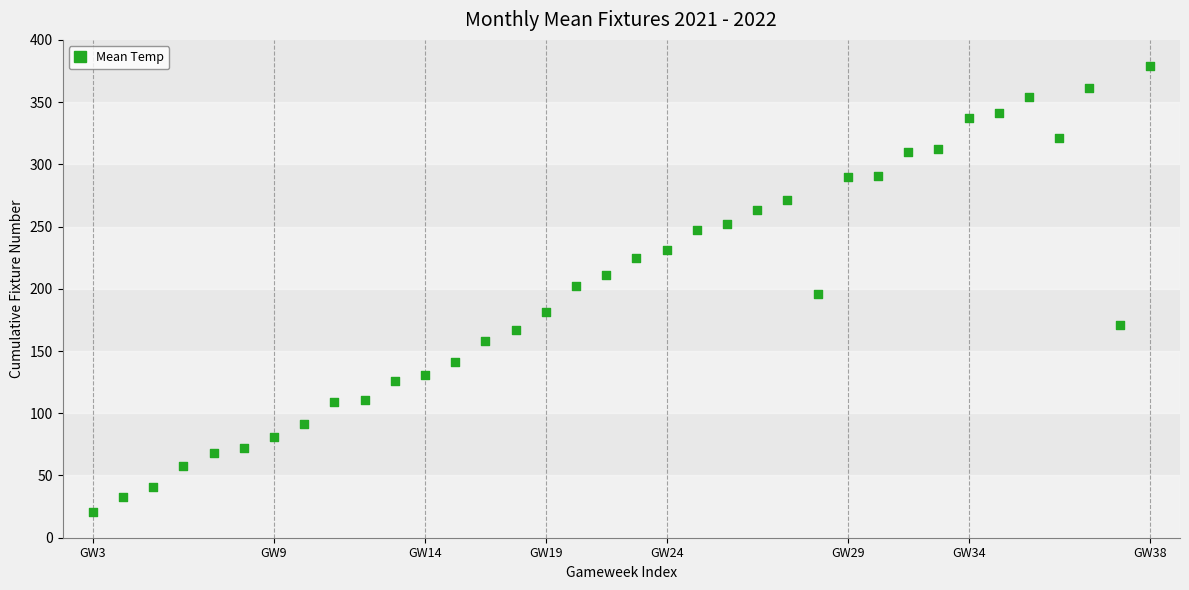

What is the range of Y values (max minus min)?

358